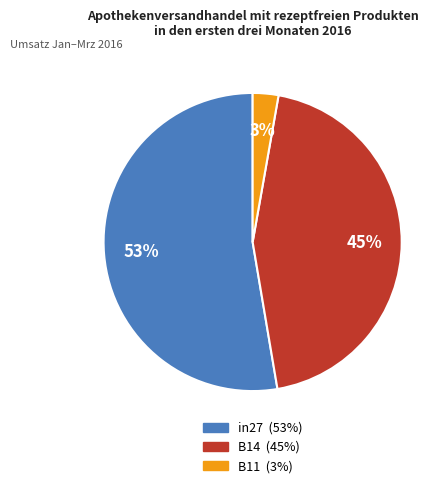

Combined, do in27 and B11 account for over 50%?

Yes